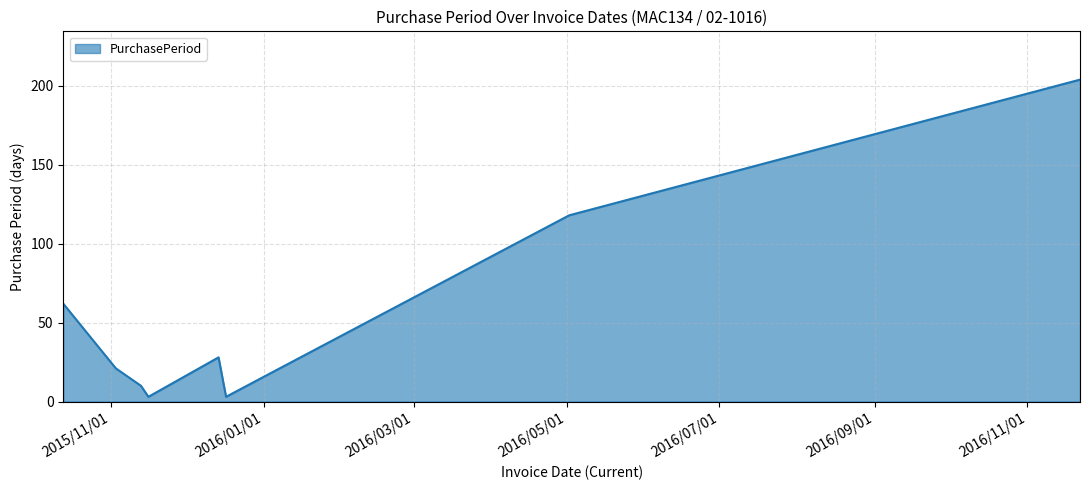

What is the difference between the maximum and minimum values?

201